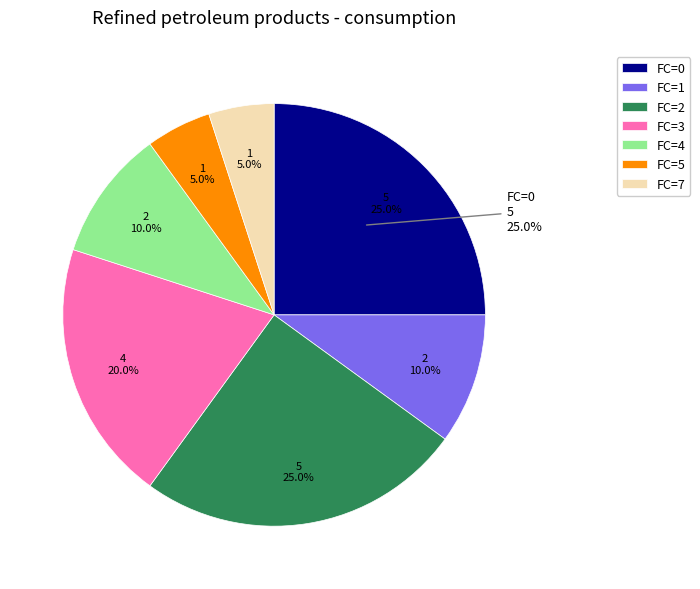

The FC=7 slice represents 13% of the pie. True or false?

False